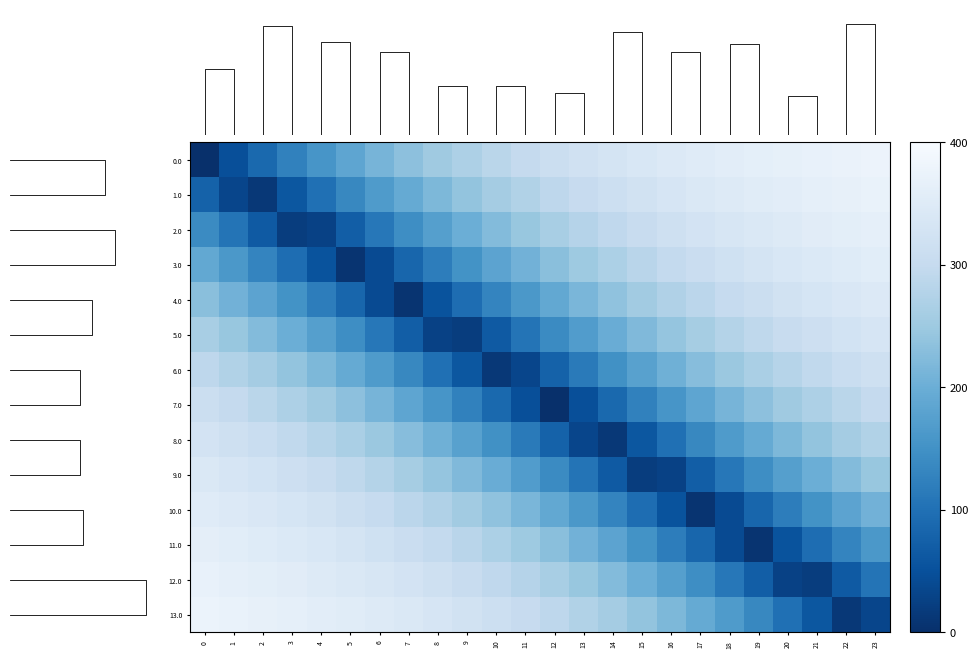

True or false: 8.0 has a value of 160.3 at 11.

False